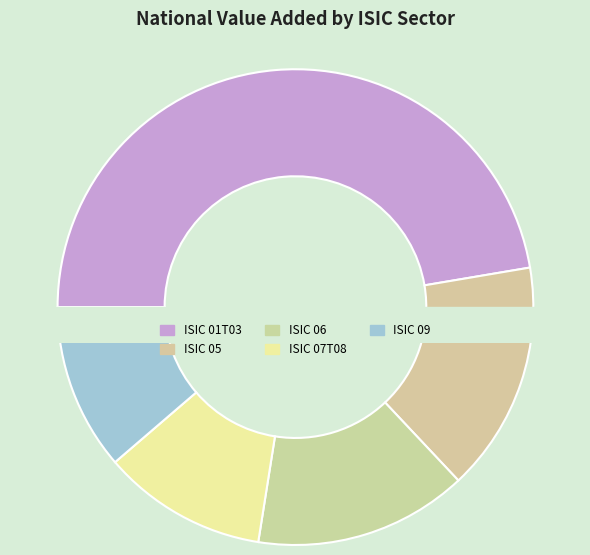

What is the total percentage of ISIC 05 and ISIC 09?

27.0%